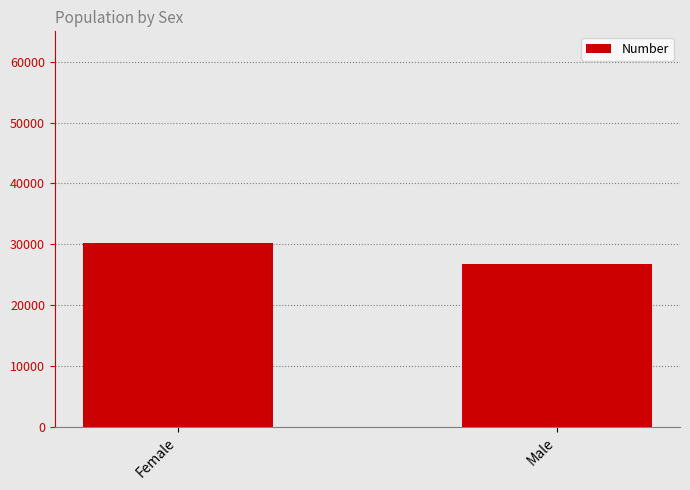

How many distinct data groups are displayed?

1